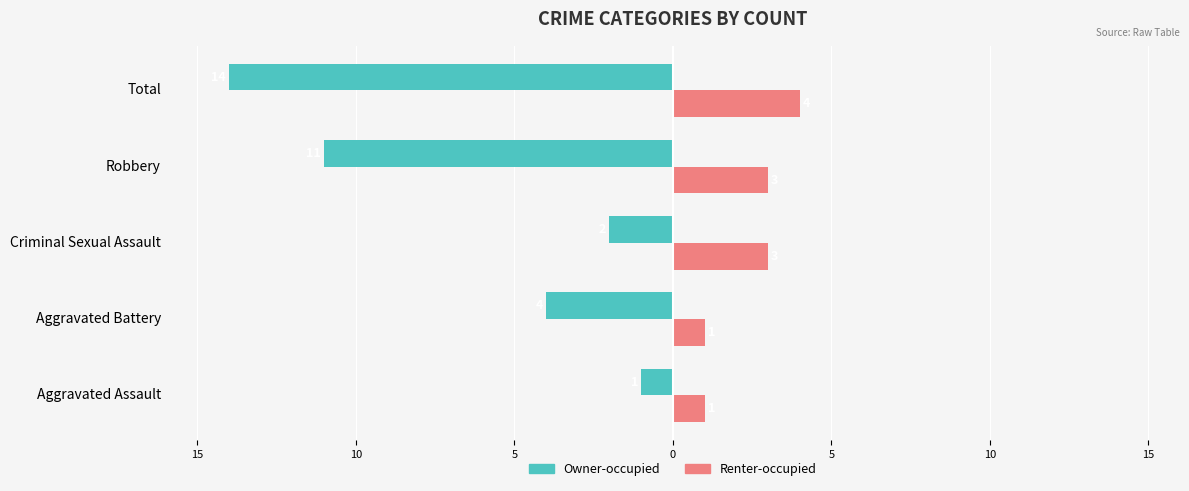

List the series in order of their overall mean, lowest first.

Owner-occupied, Renter-occupied